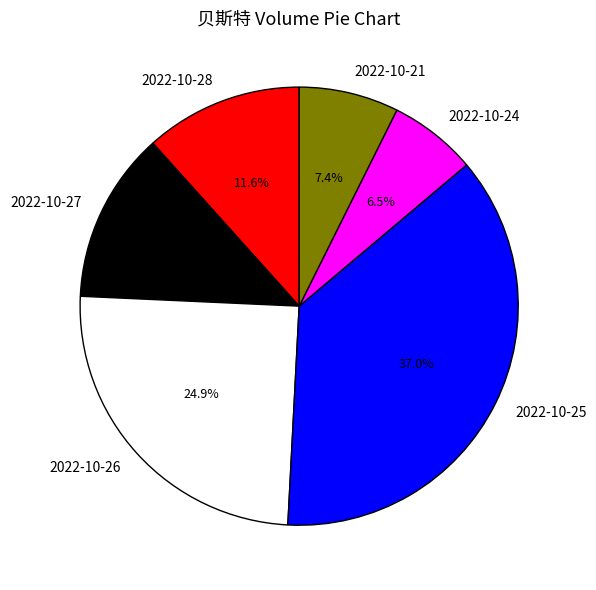

To the nearest percent, what is the difference between the 2022-10-26 and 2022-10-24 slice percentages?

18%